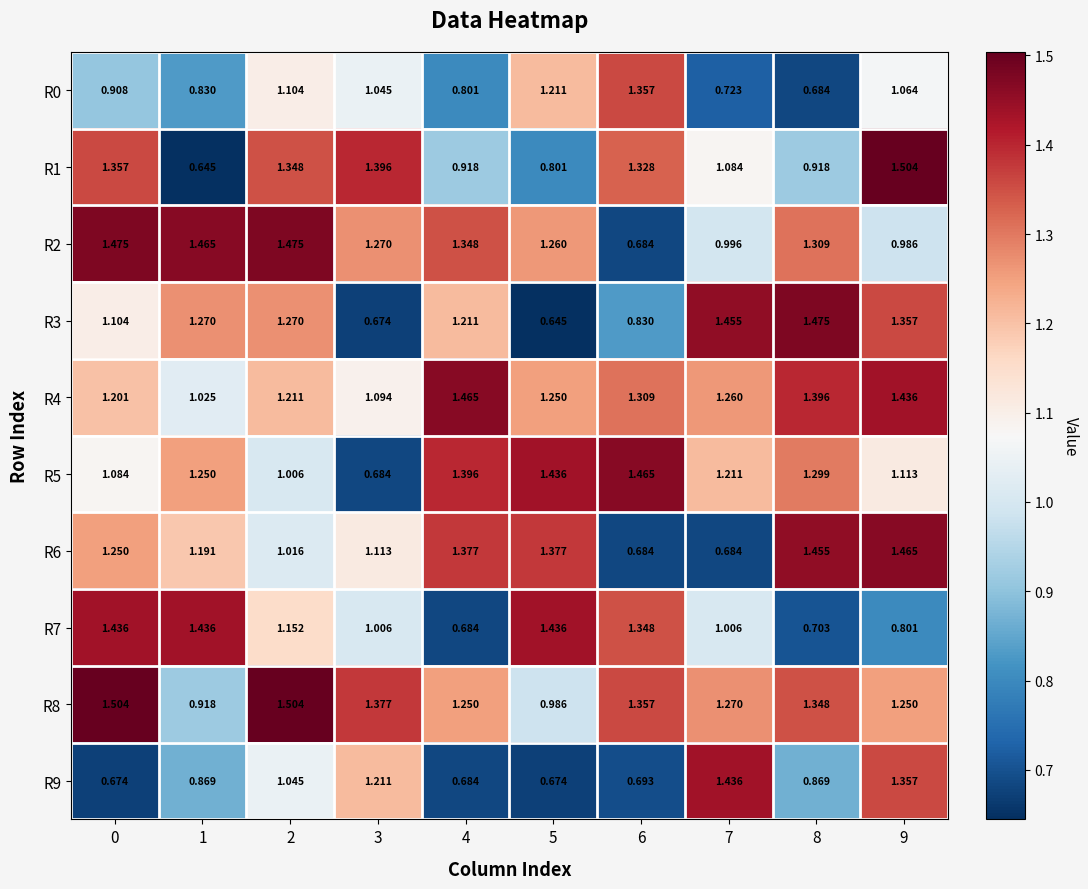

Is the value of R6 at 1 greater than the value of R1 at 0?

No